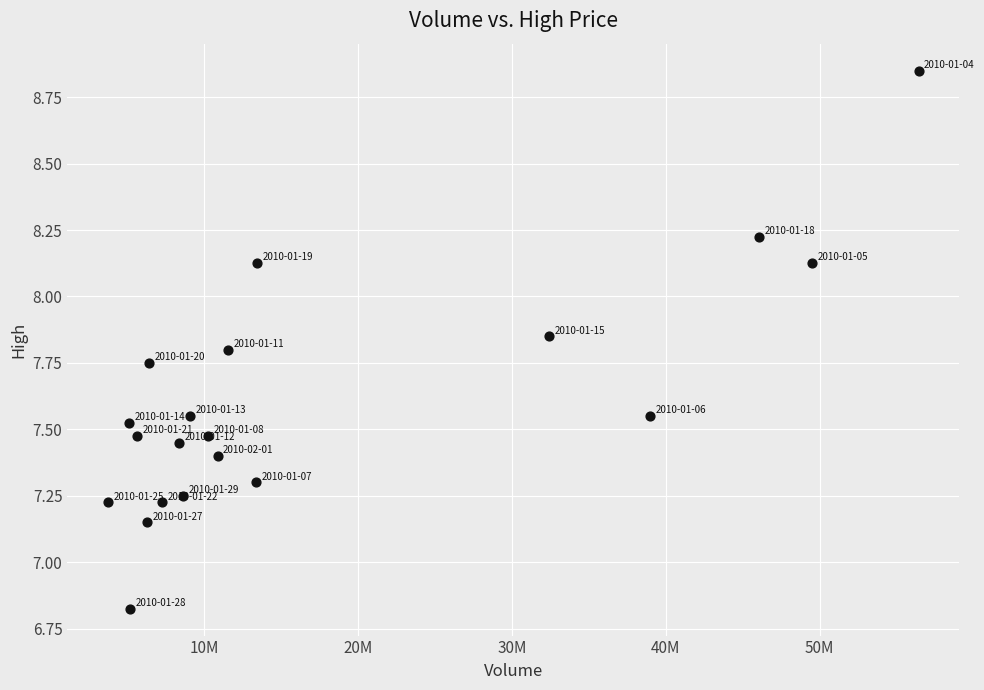

What is the range of Y values (max minus min)?

2.0